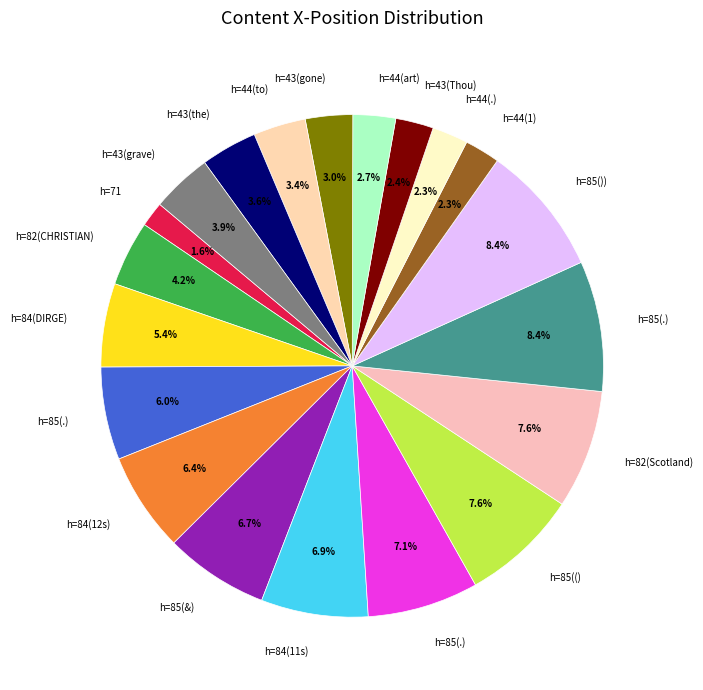

What is the largest slice in the pie chart?

85